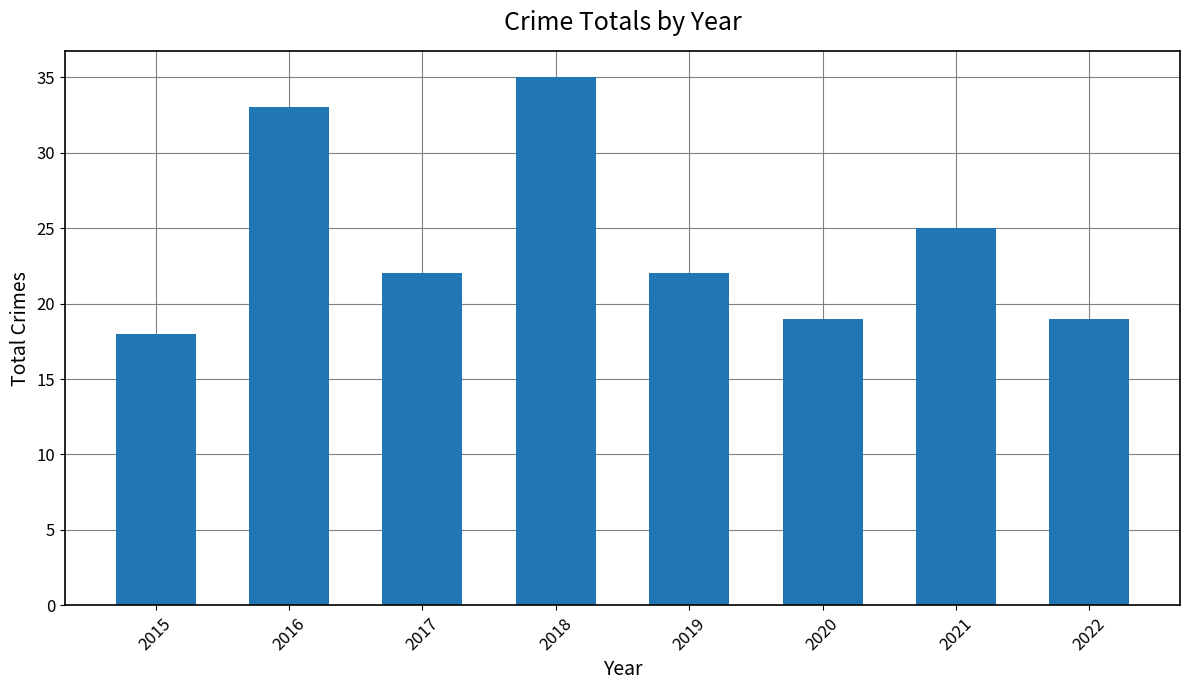

What is the sum of all values?

193